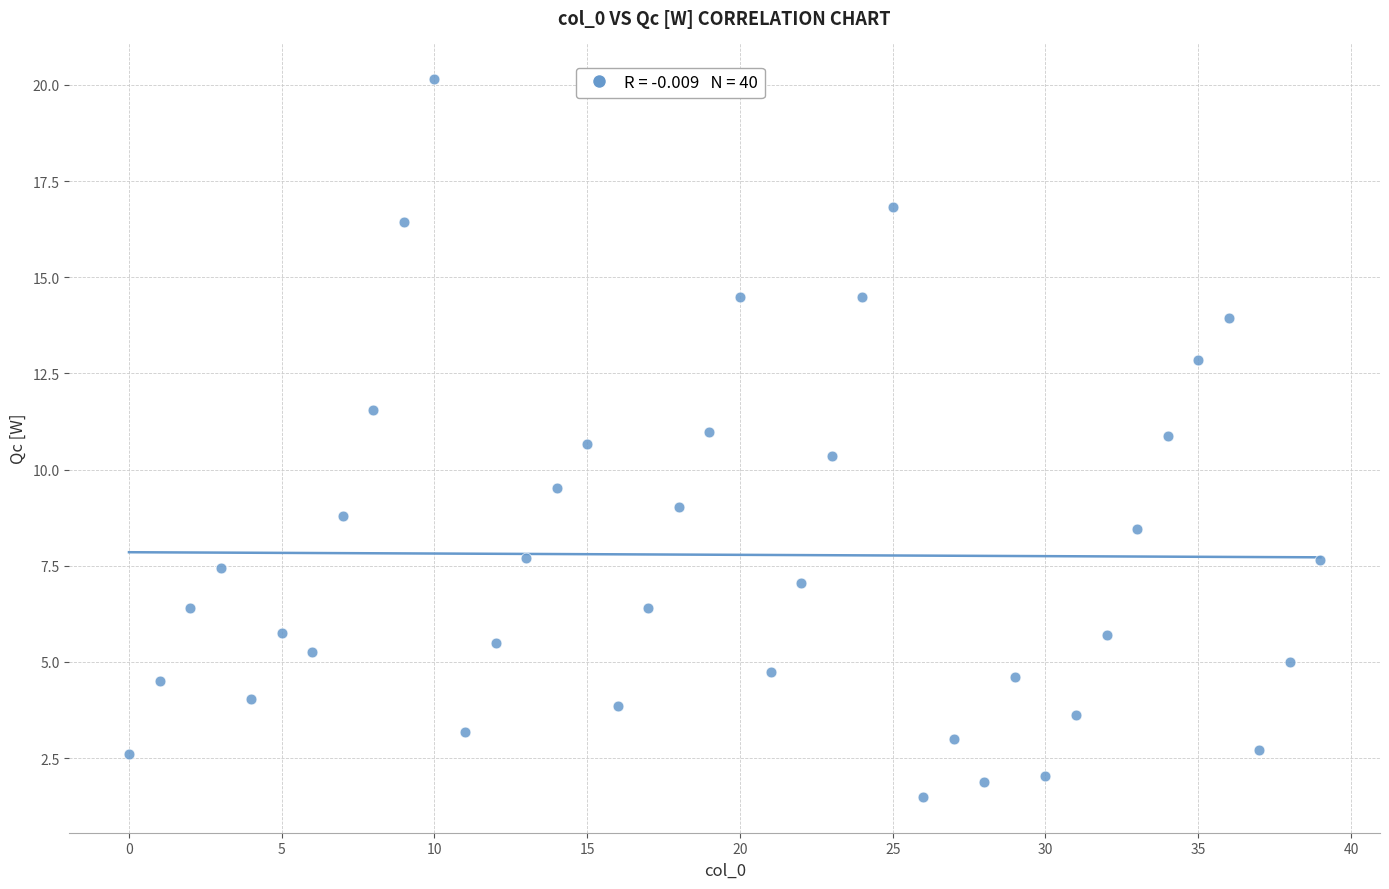

What is the range of Y values (max minus min)?

18.7